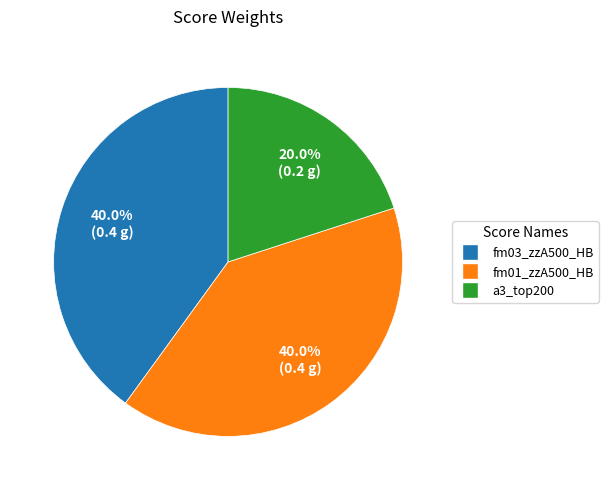

What is the total percentage of fm01_zzA500_HB and a3_top200?

60.0%